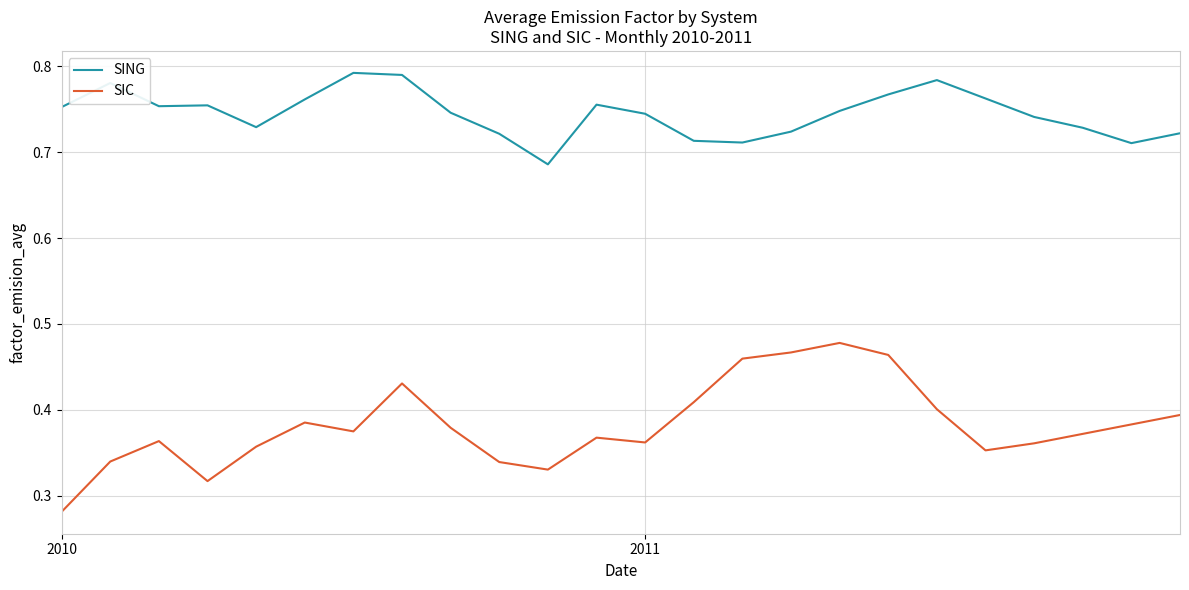

Which series has the widest spread of values?

SIC